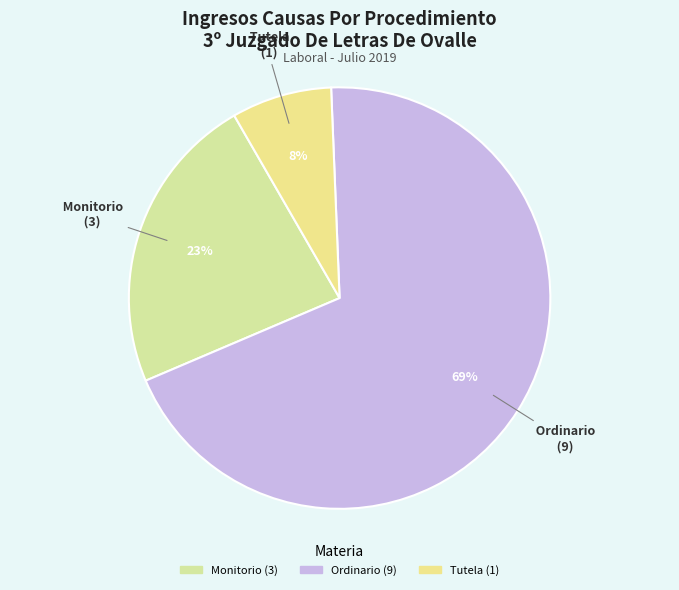

Which slice represents more than half of the pie?

Ordinario